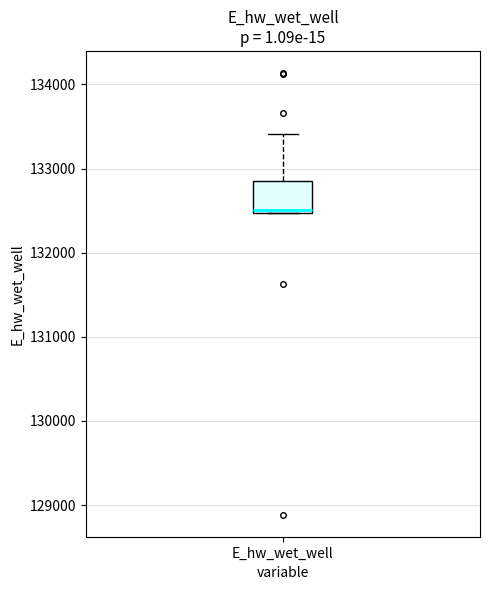

Read this box plot against the y-axis: the position of the median line, the range covered by the box, and the ends of both whiskers. The values are not printed on the chart, so give them approximately, as read against the axis.

median 132500, box 132500 to 132800, whiskers 132500 to 133400